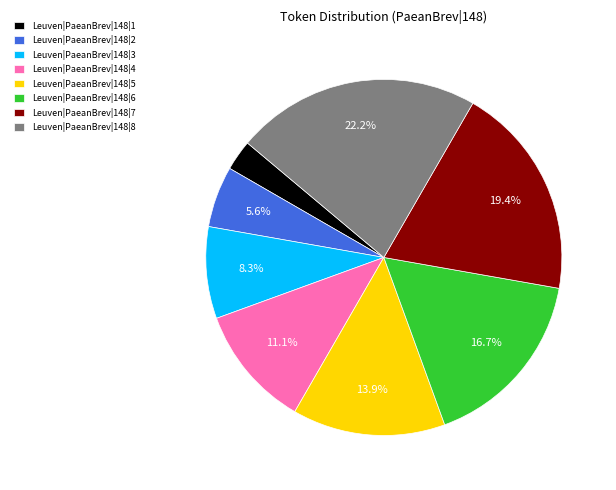

What percentage is the Leuven|PaeanBrev|148|4 slice, to the nearest percent?

11%